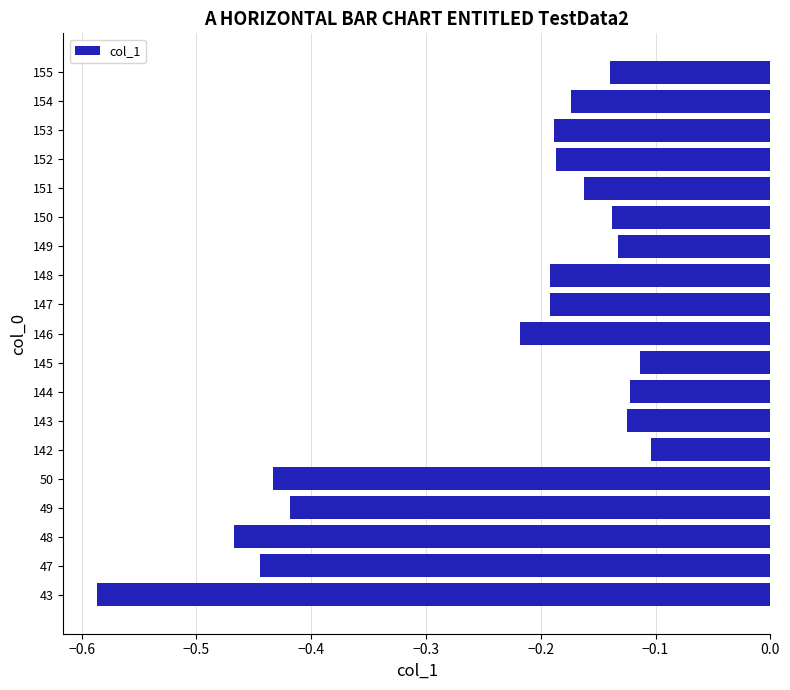

Which label corresponds to the smallest value in the chart?

43